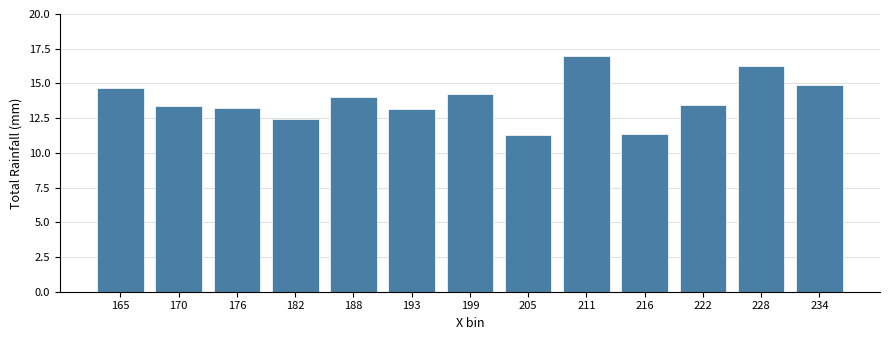

What is the difference between the maximum and minimum values?

5.7